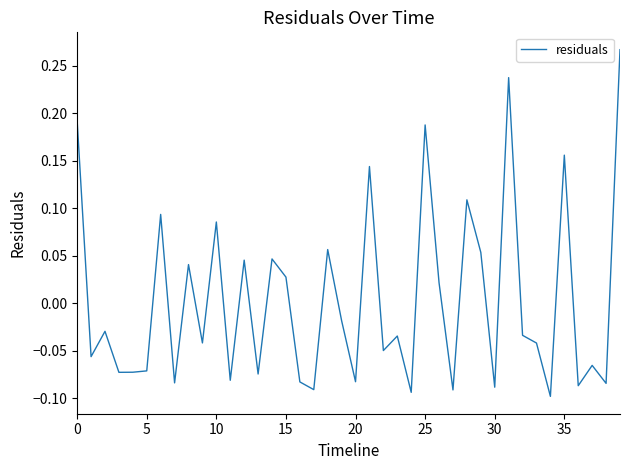

What is the difference between the maximum and minimum values?

0.4